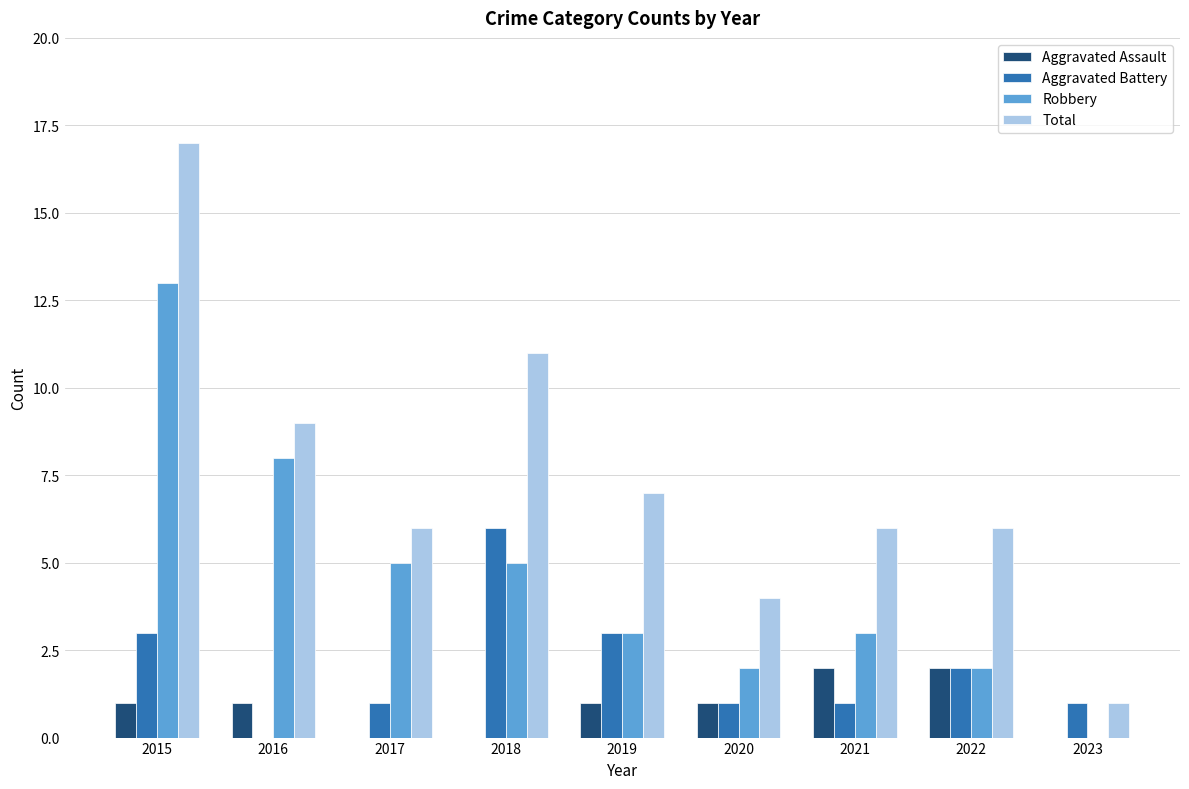

How many data points does each series have?

9